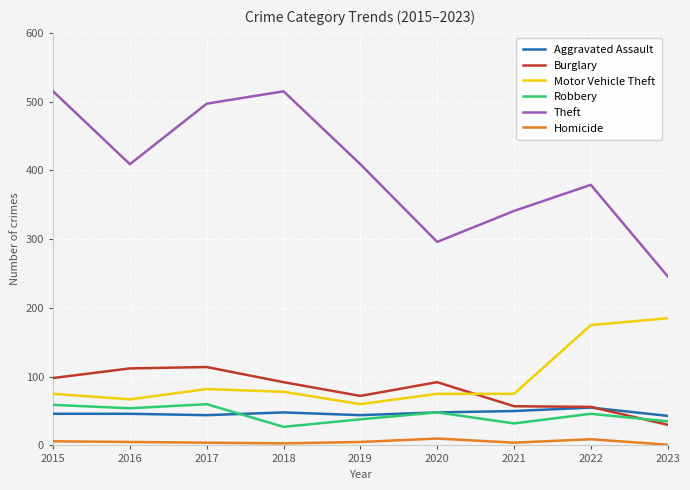

At how many categories does at least one series exceed 168?

9